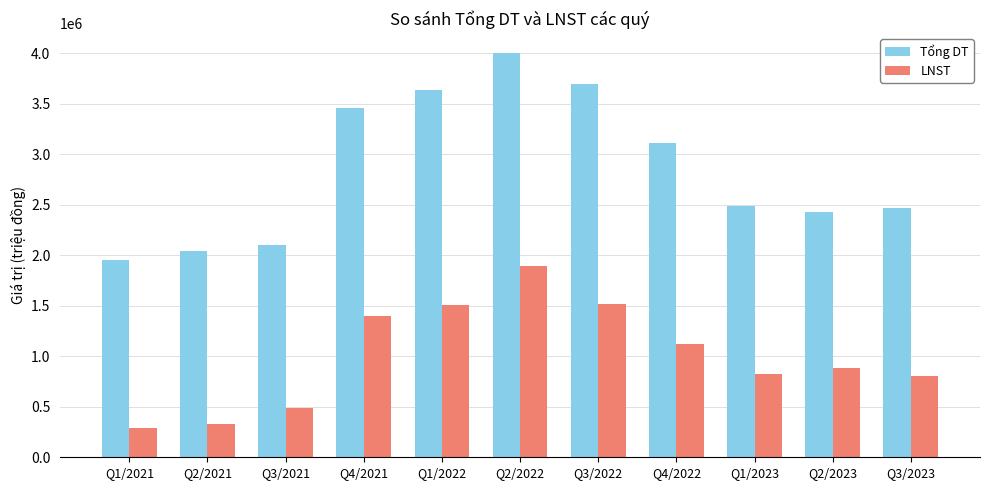

Which category has the highest value in the Tổng DT series?

Q2/2022